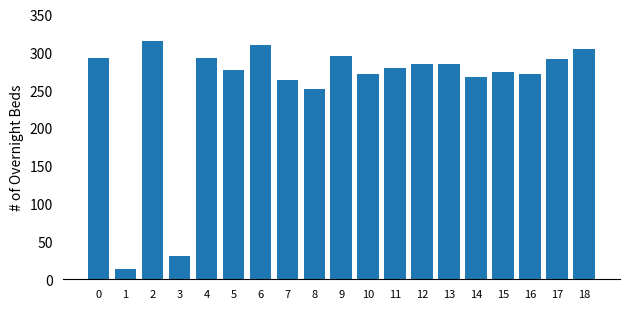

True or false: the data shows 118 at 17.

False